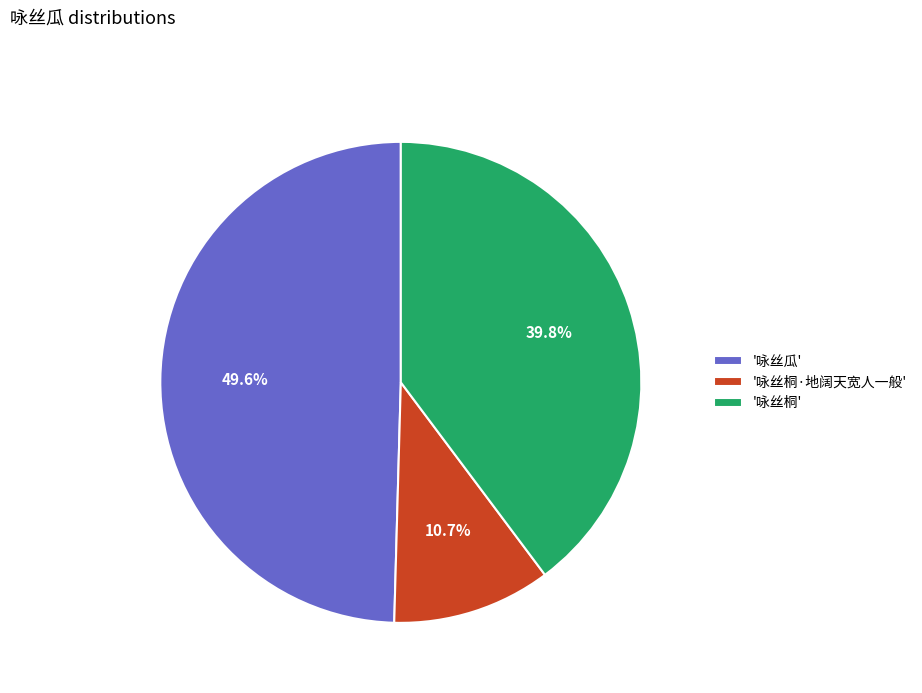

To the nearest percent, what is the difference between the largest and smallest slice percentages?

39%